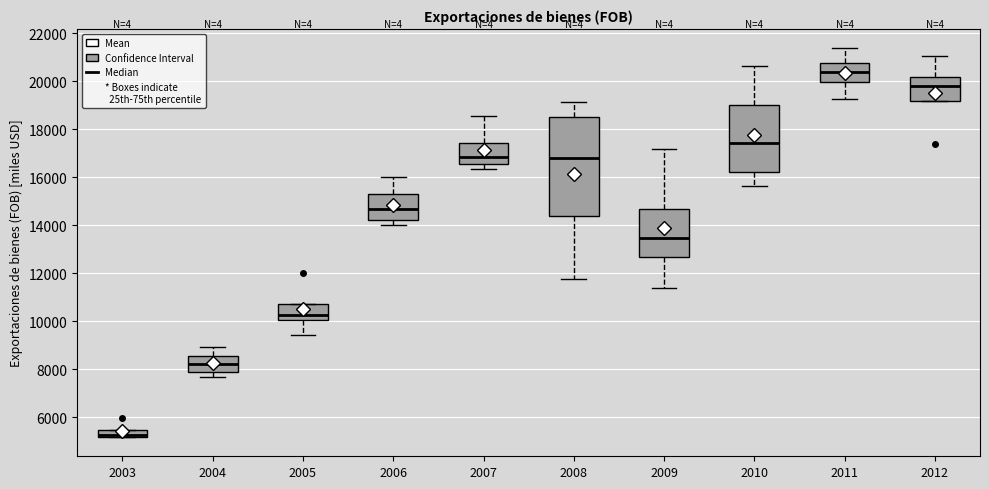

Which box is the tallest, from its lower edge to its upper edge?

2008